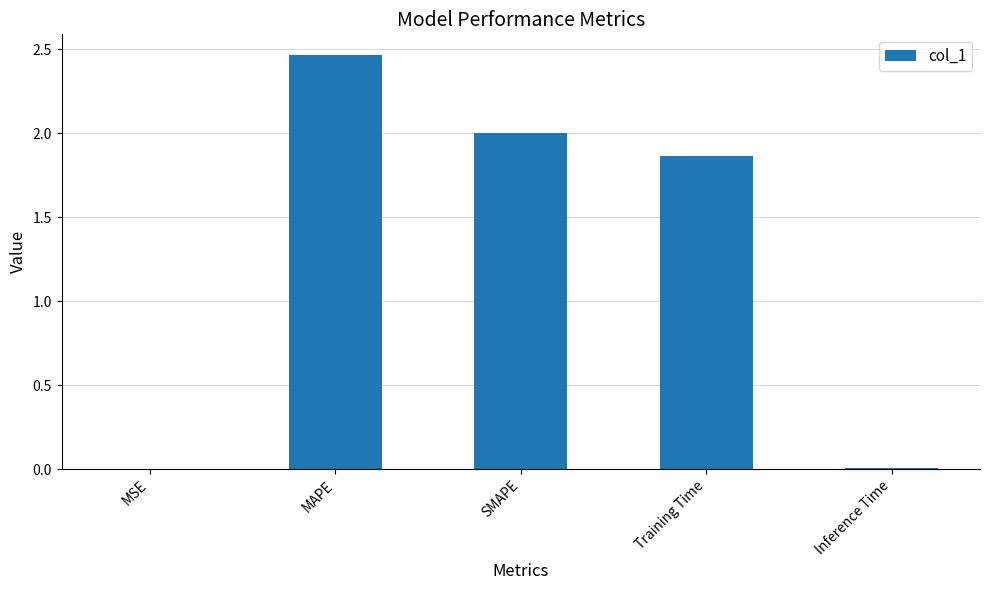

Is it true that the value at SMAPE is 3.6?

False